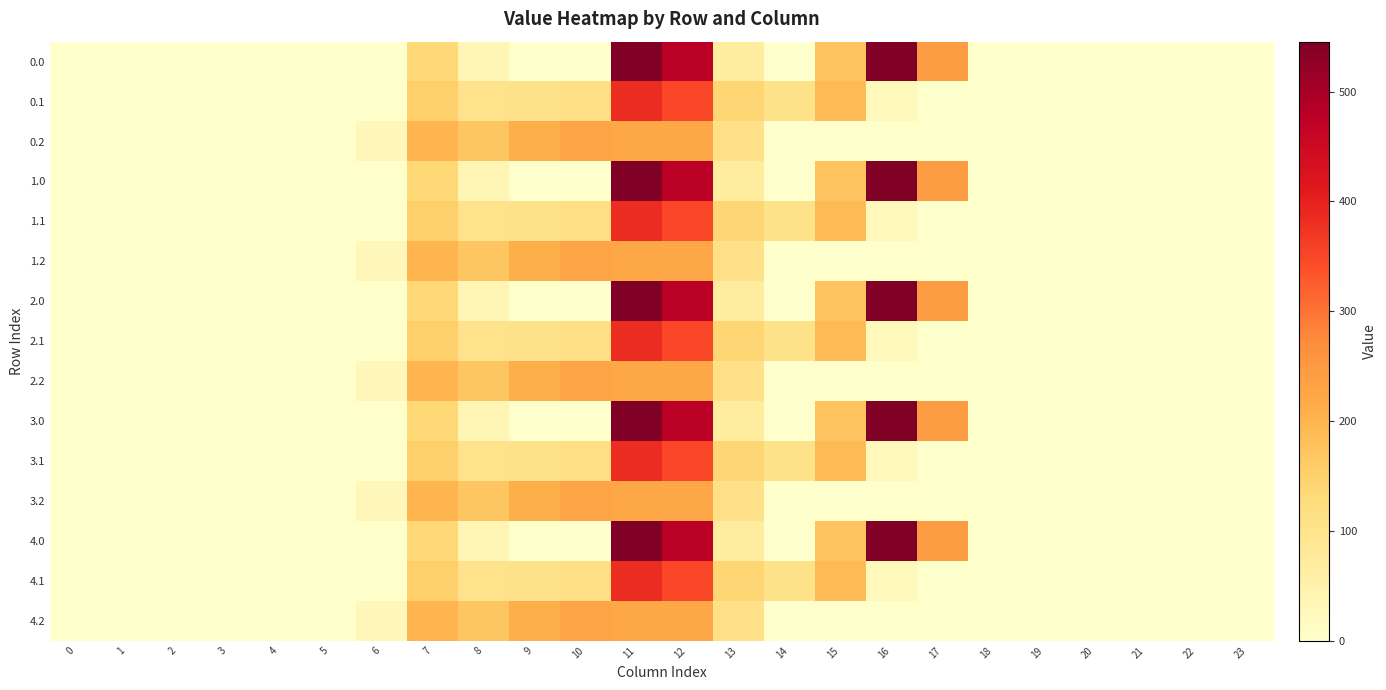

Count the number of data series in this chart.

15